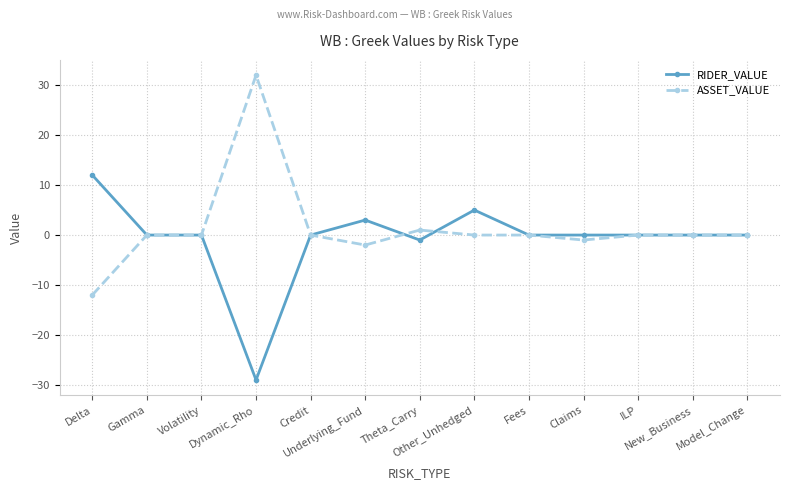

True or false: ASSET_VALUE has more than 1 interior local peaks.

True